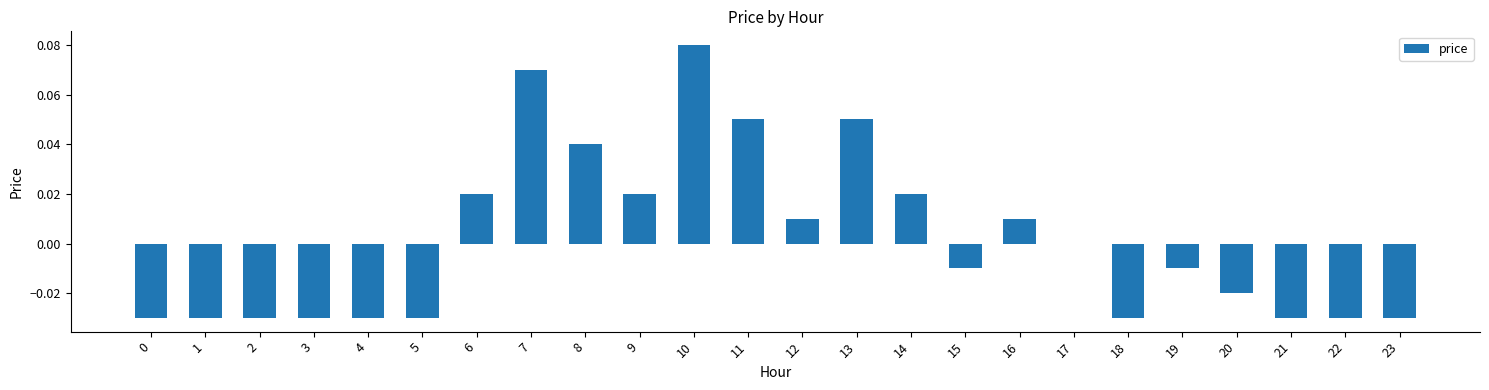

The chart shows a value of -0.0 at 23. True or false?

True